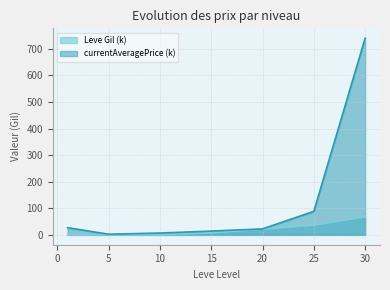

In currentAveragePrice, how many points are lower than both neighbors (excluding endpoints)?

1